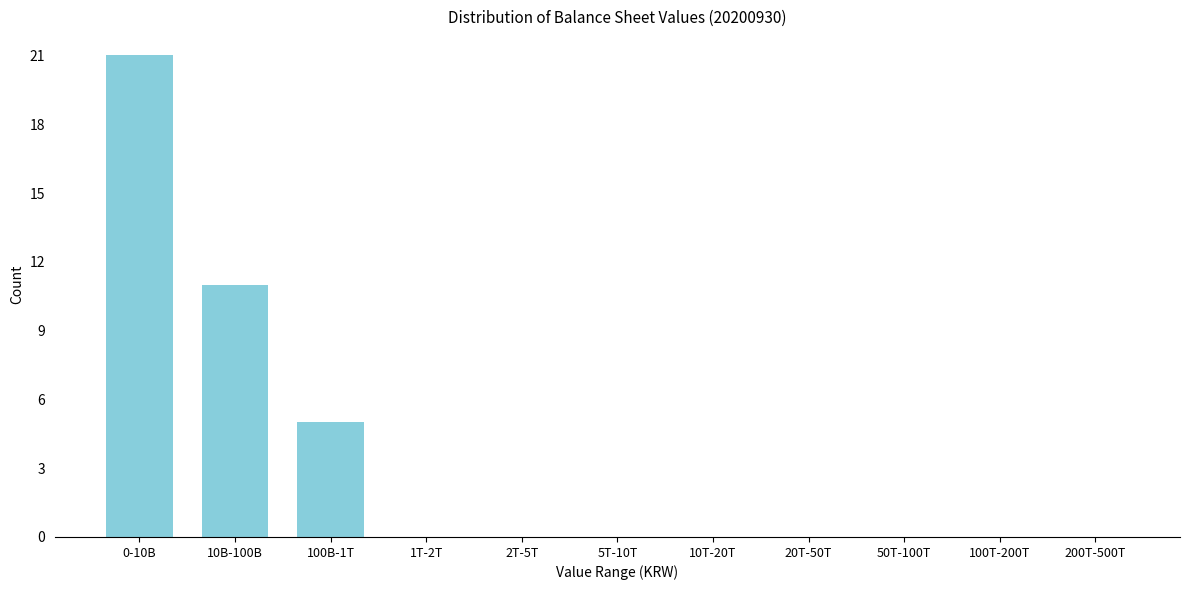

Reading right to left, extract all data points from this chart.

200T-500T=0	100T-200T=0	50T-100T=0	20T-50T=0	10T-20T=0	5T-10T=0	2T-5T=0	1T-2T=0	100B-1T=5	10B-100B=11	0-10B=21